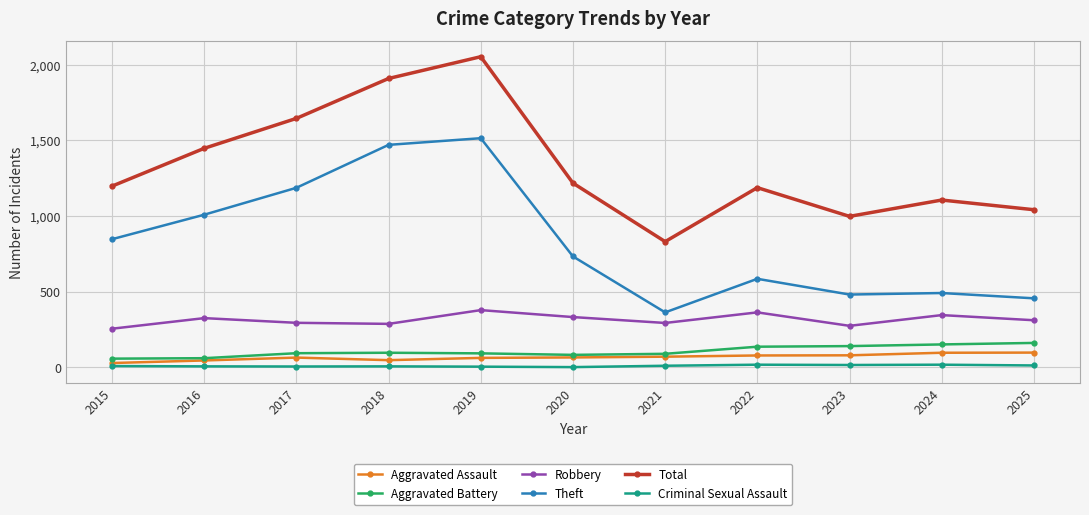

Which label corresponds to the largest value in the chart?

2019